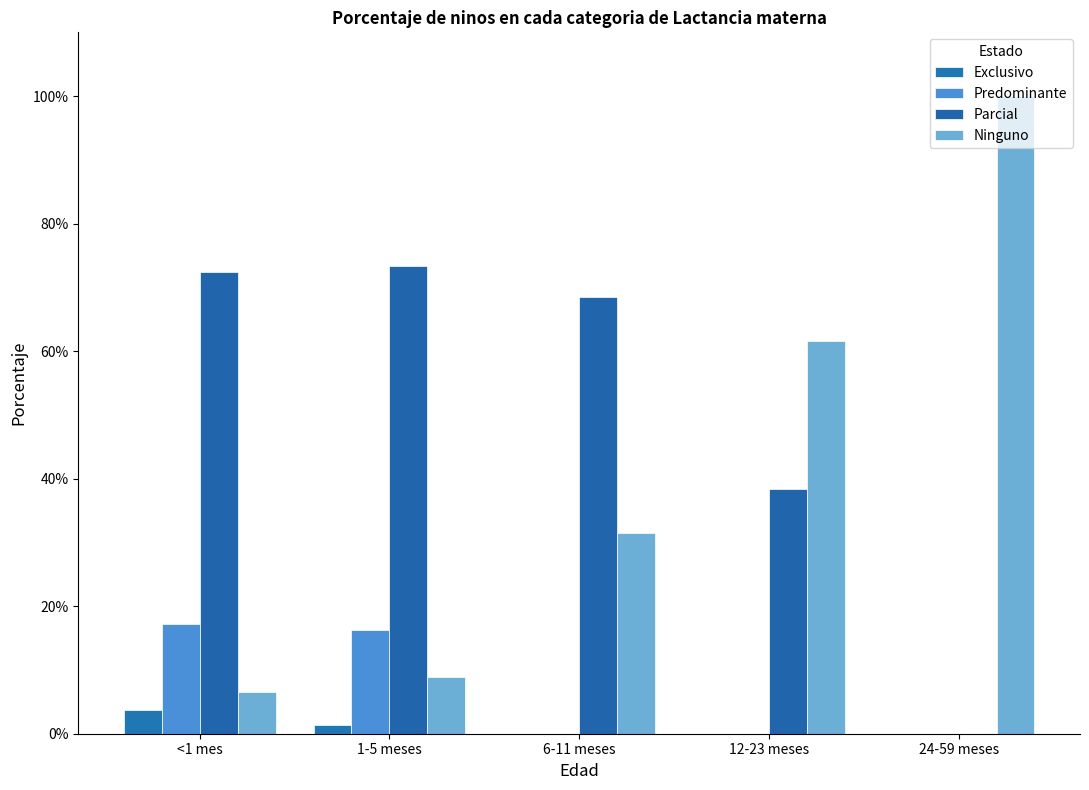

Are the bars horizontal?

No